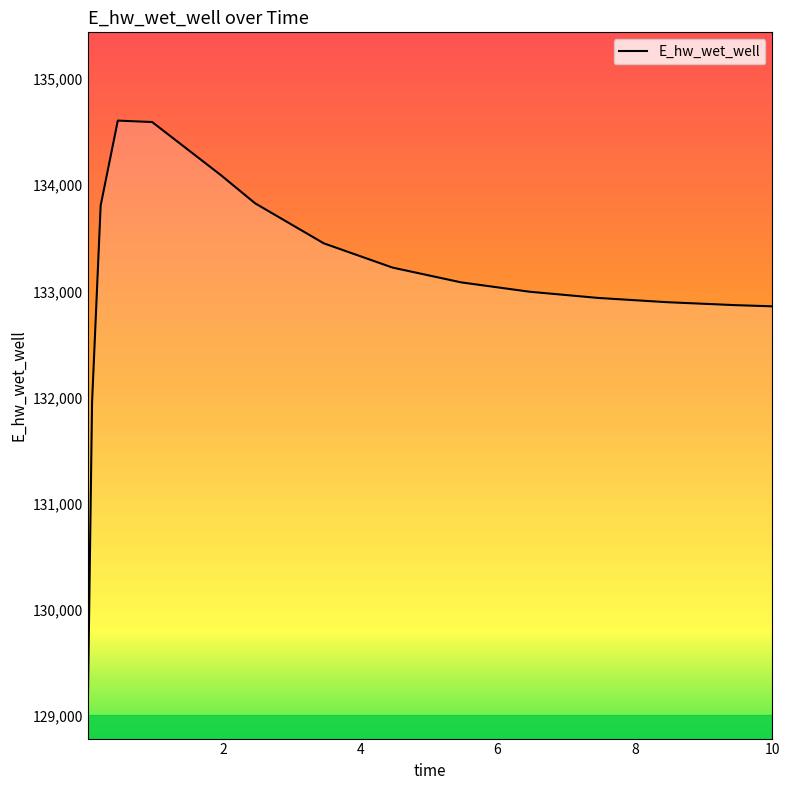

What is the difference between the maximum and minimum values?

5545.8